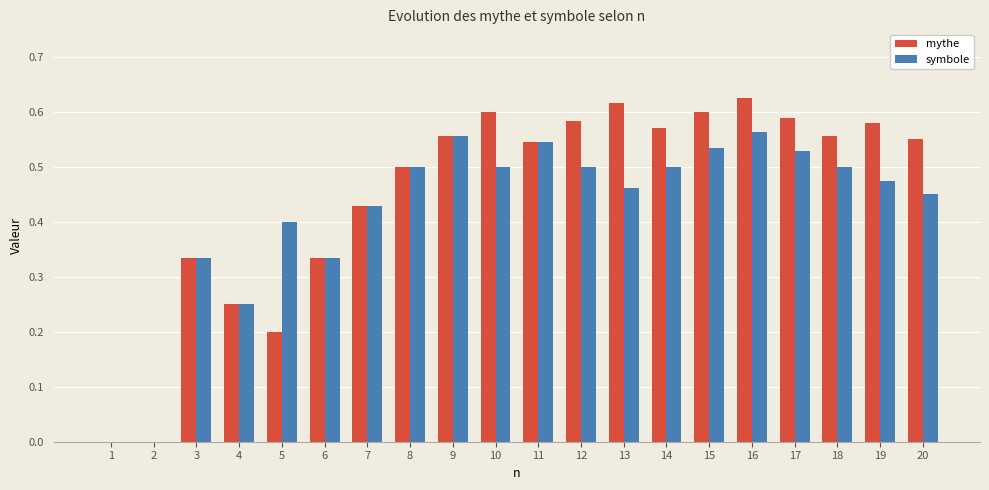

Is it true that symbole equals 0.2 at 18?

False